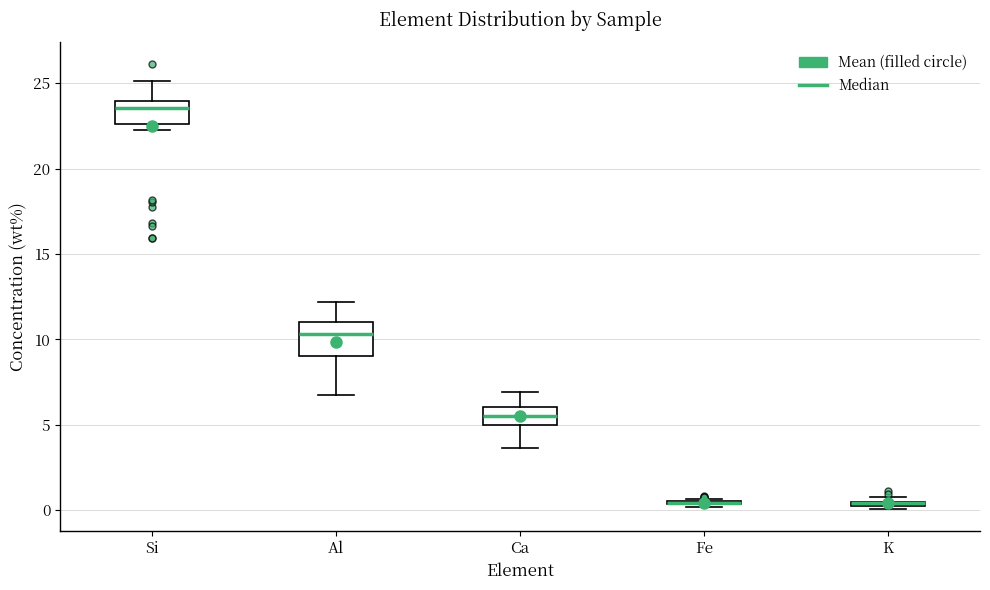

Which box is the tallest, from its lower edge to its upper edge?

Al